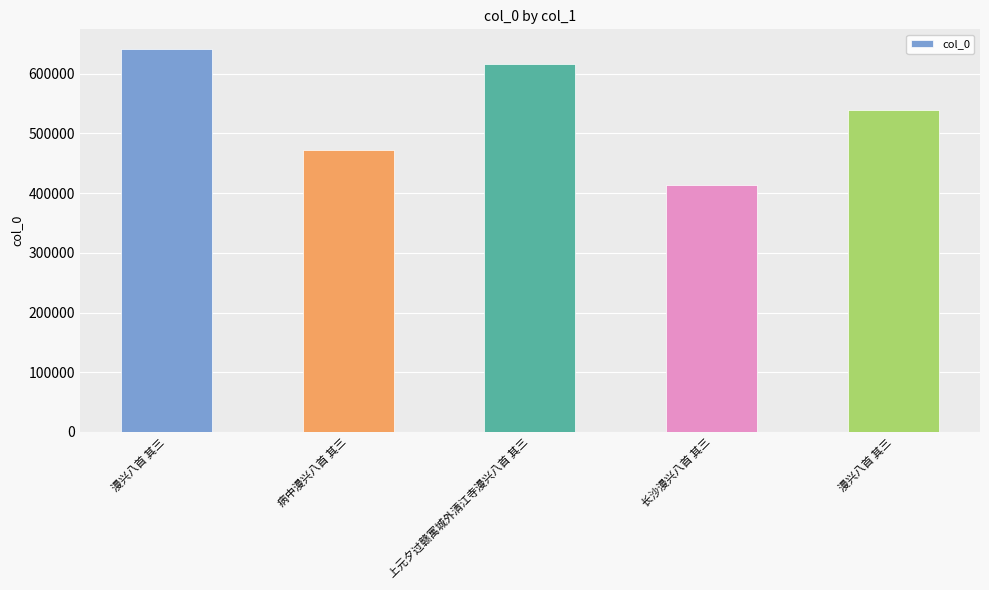

Where does the data first go above 539899?

漫兴八首 其三